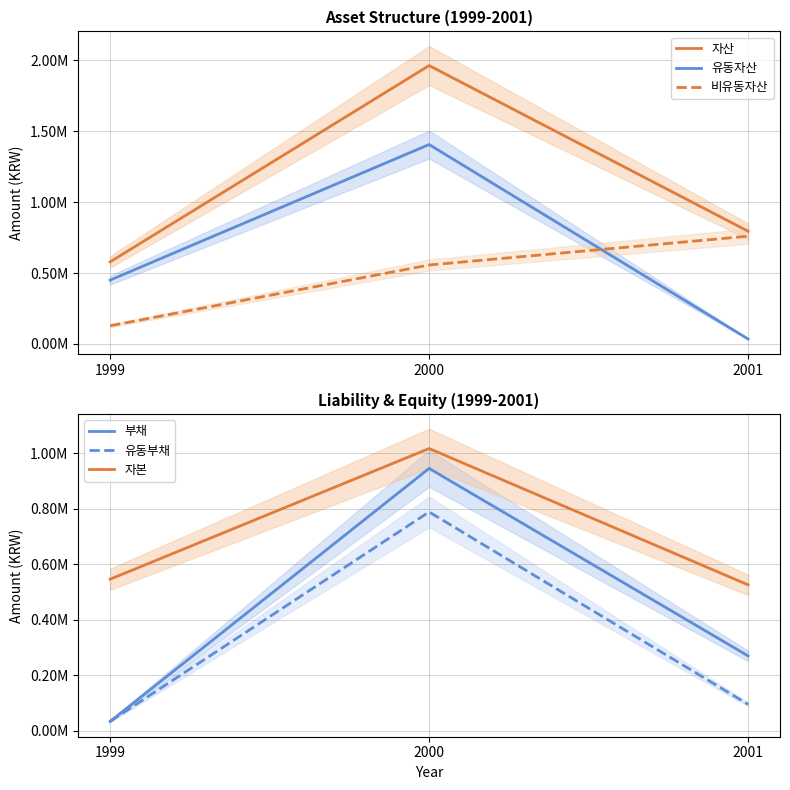

Reading left to right, extract all data points from this chart.

자산: 1999=579137	2000=1963920	2001=795226
유동자산: 1999=450565	2000=1406808	2001=35167
비유동자산: 1999=128572	2000=557112	2001=760059
부채: 1999=32923	2000=946044	2001=269380
유동부채: 1999=32923	2000=788976	2001=94480
자본: 1999=546214	2000=1017876	2001=525846